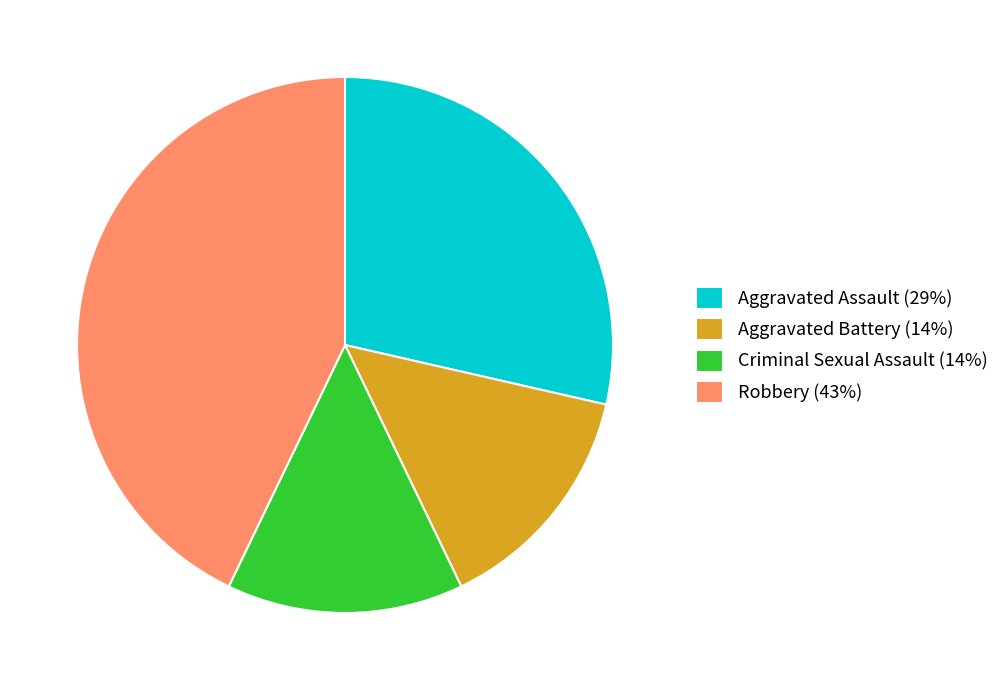

What is the ratio of the value at Aggravated Assault to the value at Robbery?

0.7